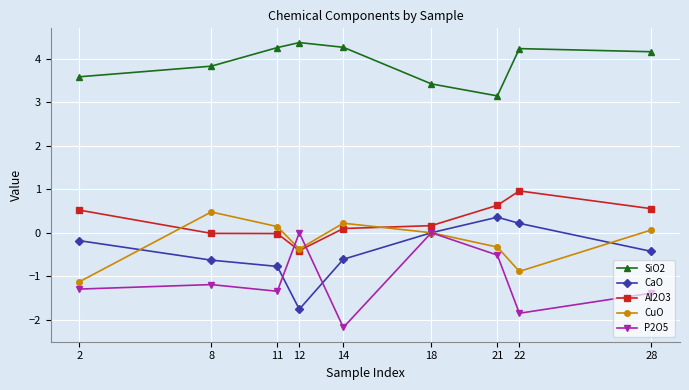

What is the difference between the second highest and minimum values in the CuO series?

1.3